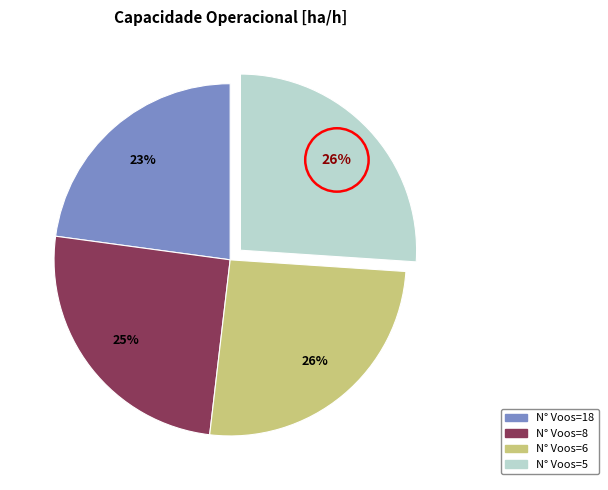

Is there any slice that represents more than half of the pie?

No